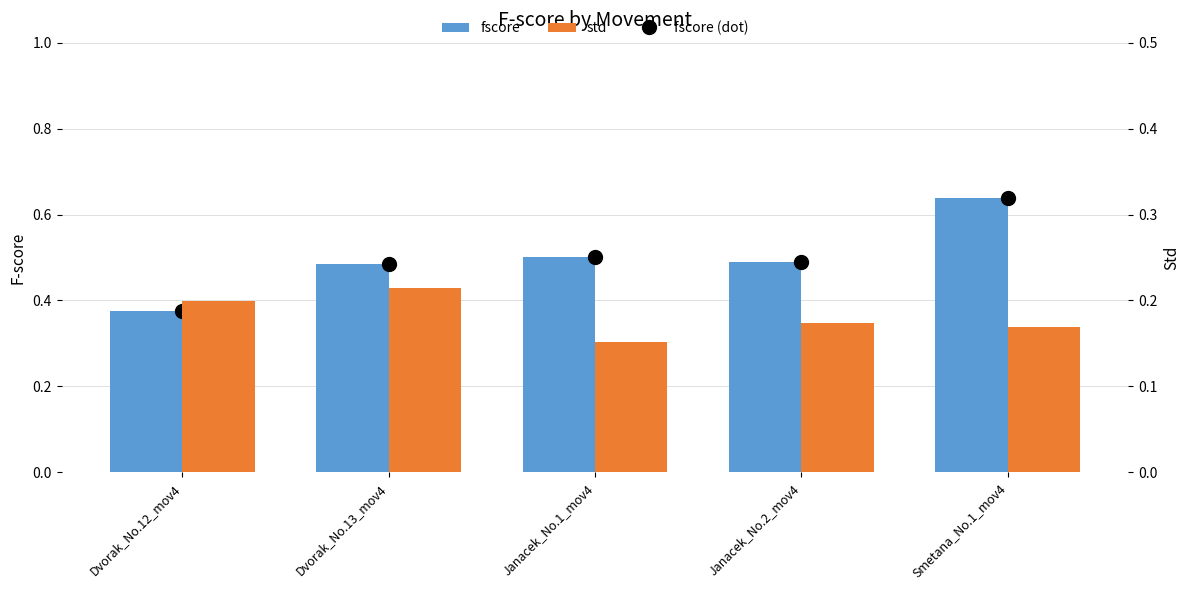

At how many categories does at least one series exceed 0?

5